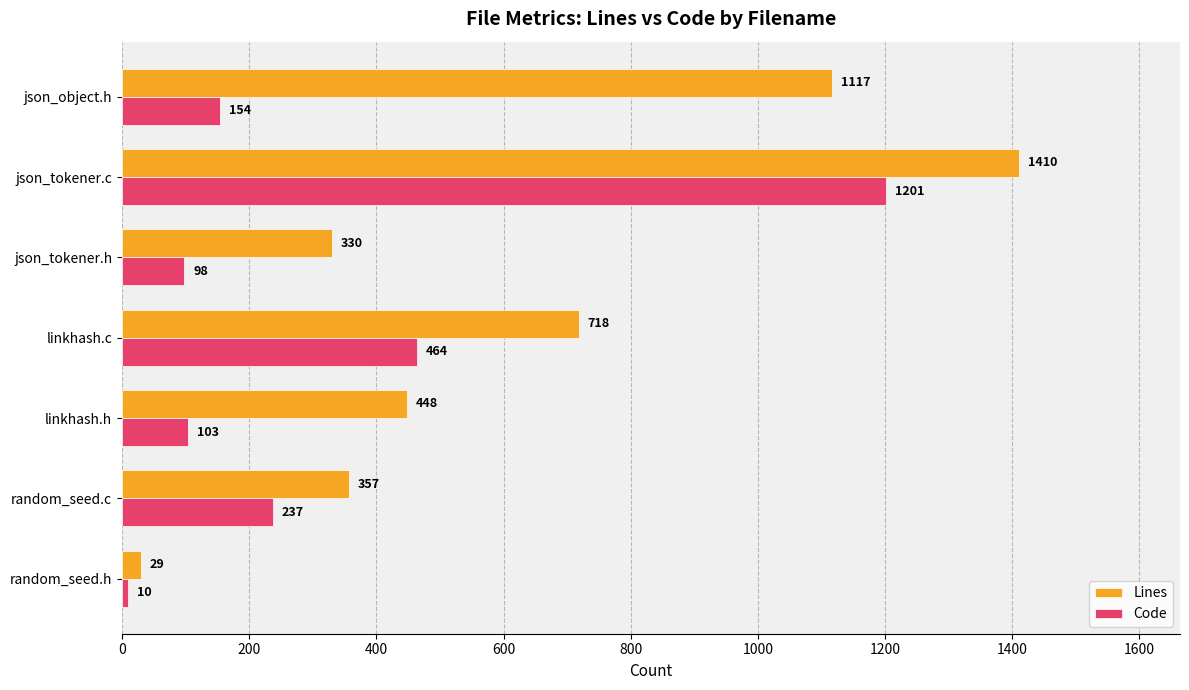

What is the average value of the Lines series?

630